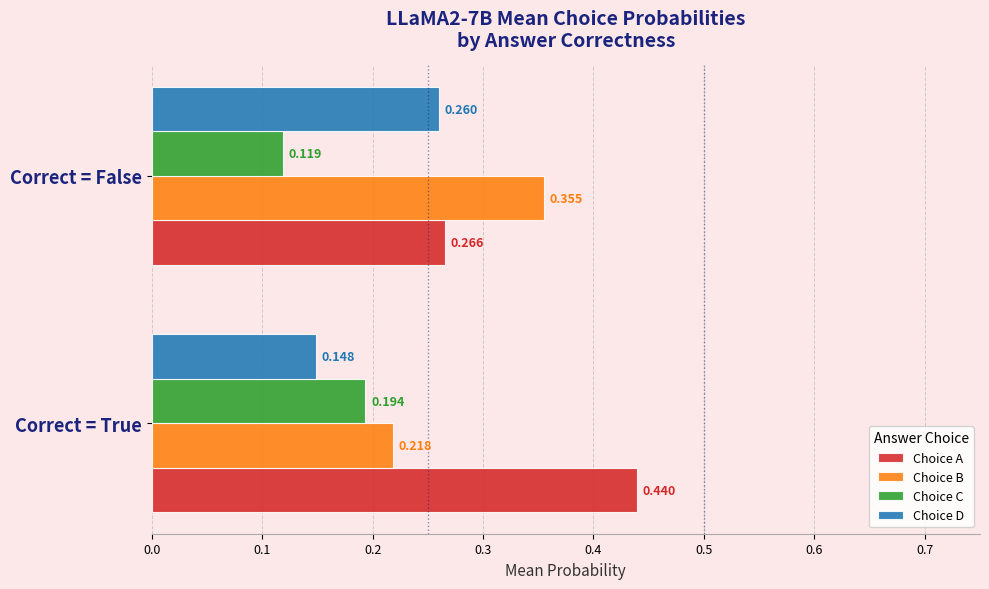

Rank the categories by Choice B value from highest to lowest.

Correct = False, Correct = True